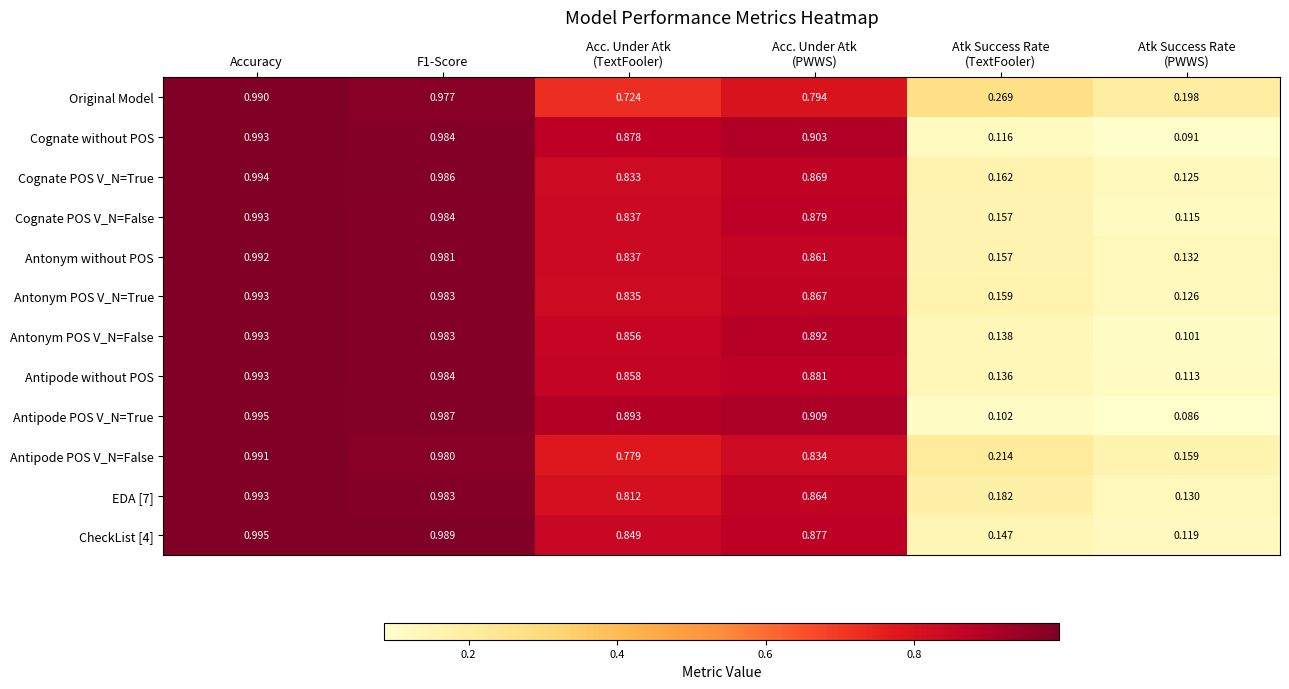

Is the value of Antipode POS V_N=True at Accuracy greater than the value of Cognate without POS at F1-Score?

Yes